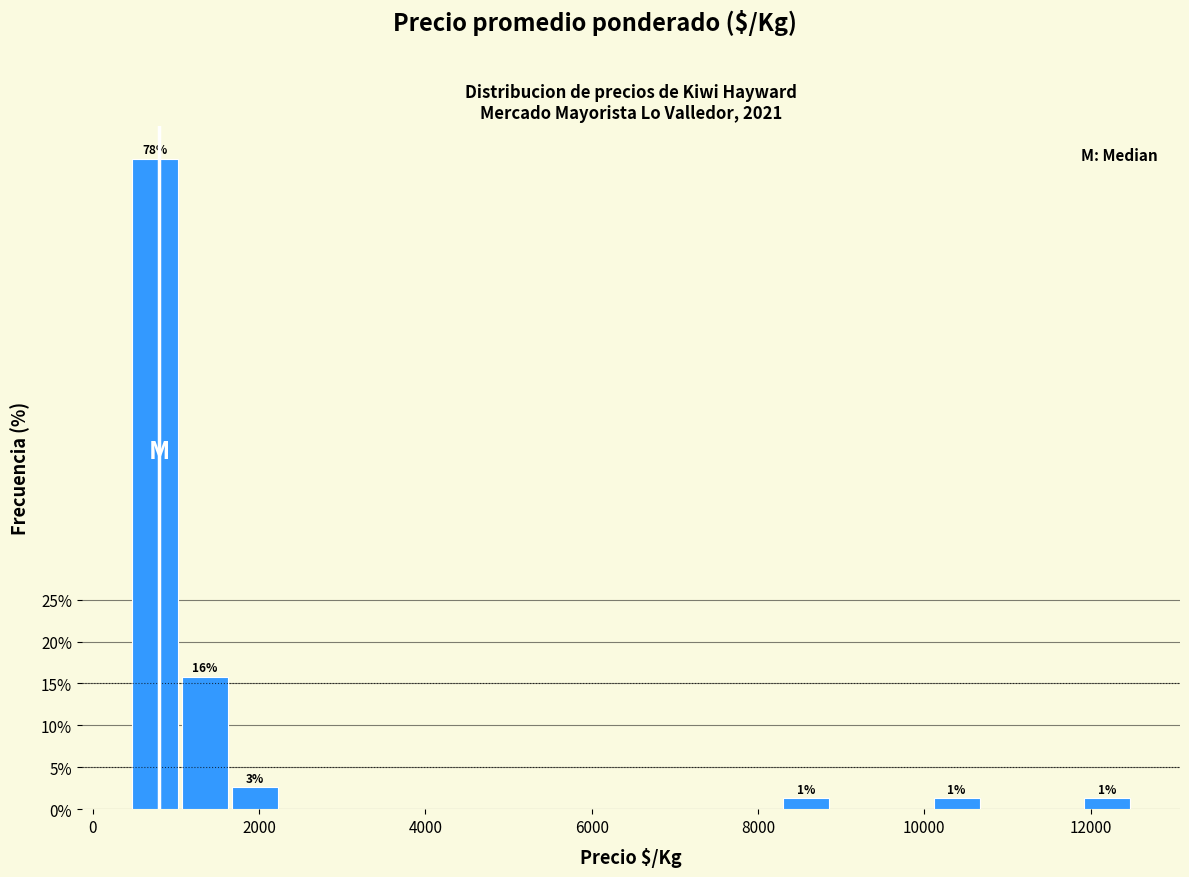

Read against the x-axis, roughly where is the centre of the tallest bar?

800